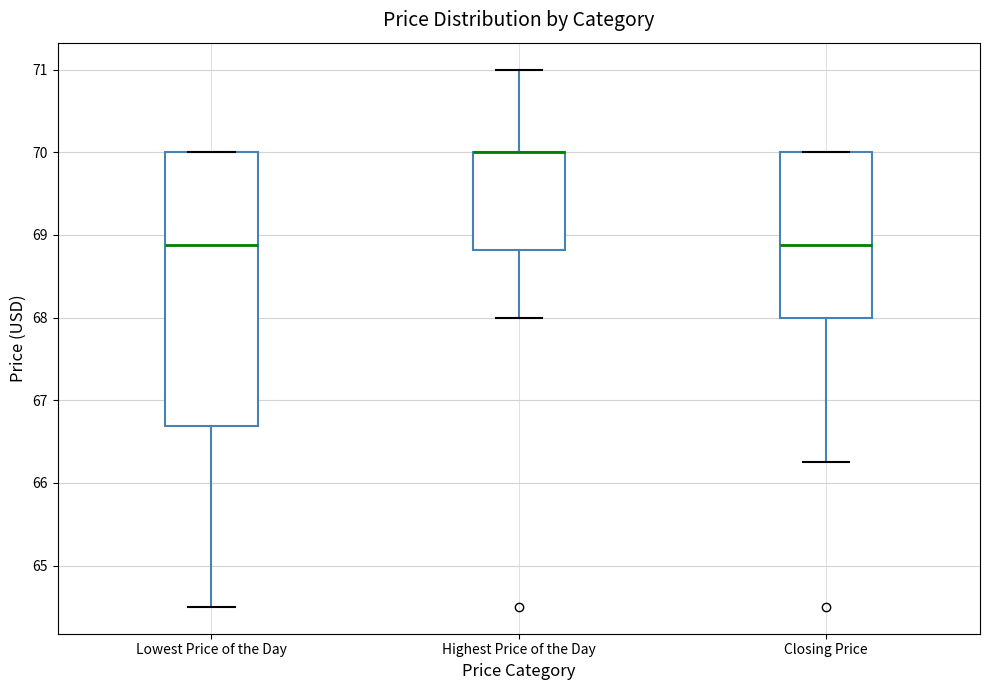

Reading left to right, read every box against the y-axis: the position of its median line, the range the box covers, and the ends of its whiskers. The values are not printed on the chart, so give them approximately, as read against the axis.

Lowest Price of the Day: median 68.9, box 66.7 to 70.0, whiskers 64.5 to 70.0
Highest Price of the Day: median 70.0 (drawn on the box's upper edge), box 68.8 to 70.0, whiskers 68.0 to 71.0
Closing Price: median 68.9, box 68.0 to 70.0, whiskers 66.3 to 70.0